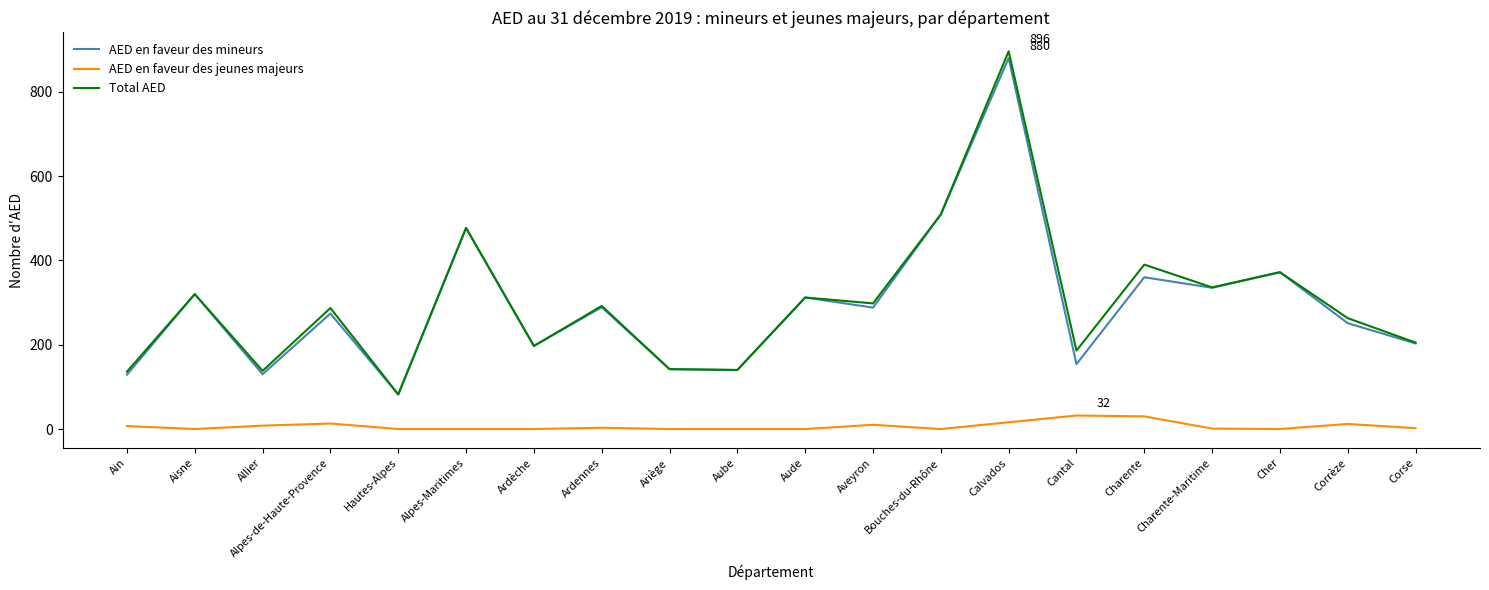

What is the average value of the Total AED series?

299